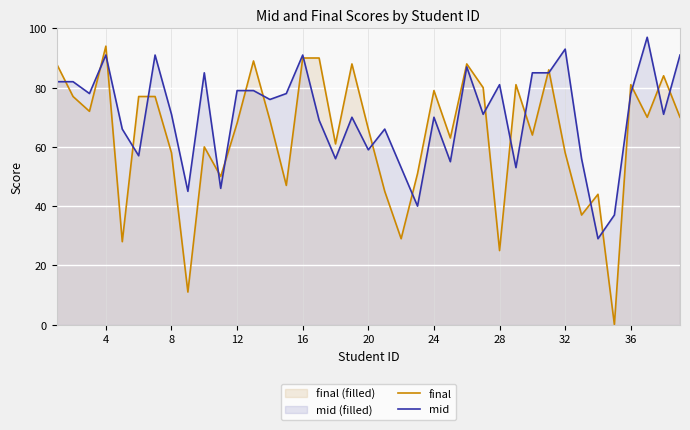

List the series in order of their overall mean, highest first.

mid, final